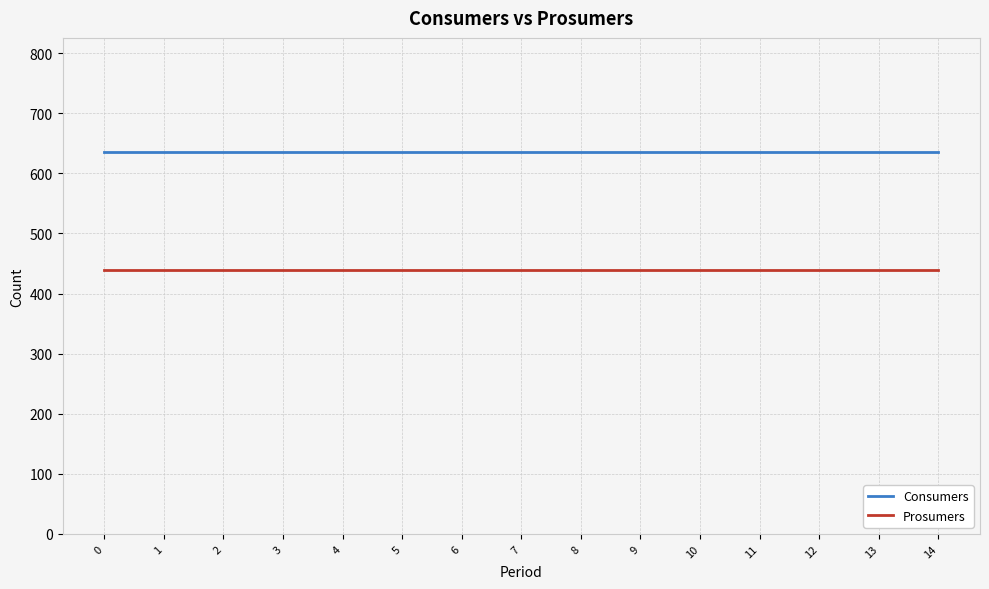

True or false: Prosumers and Consumers intersect in this chart.

False